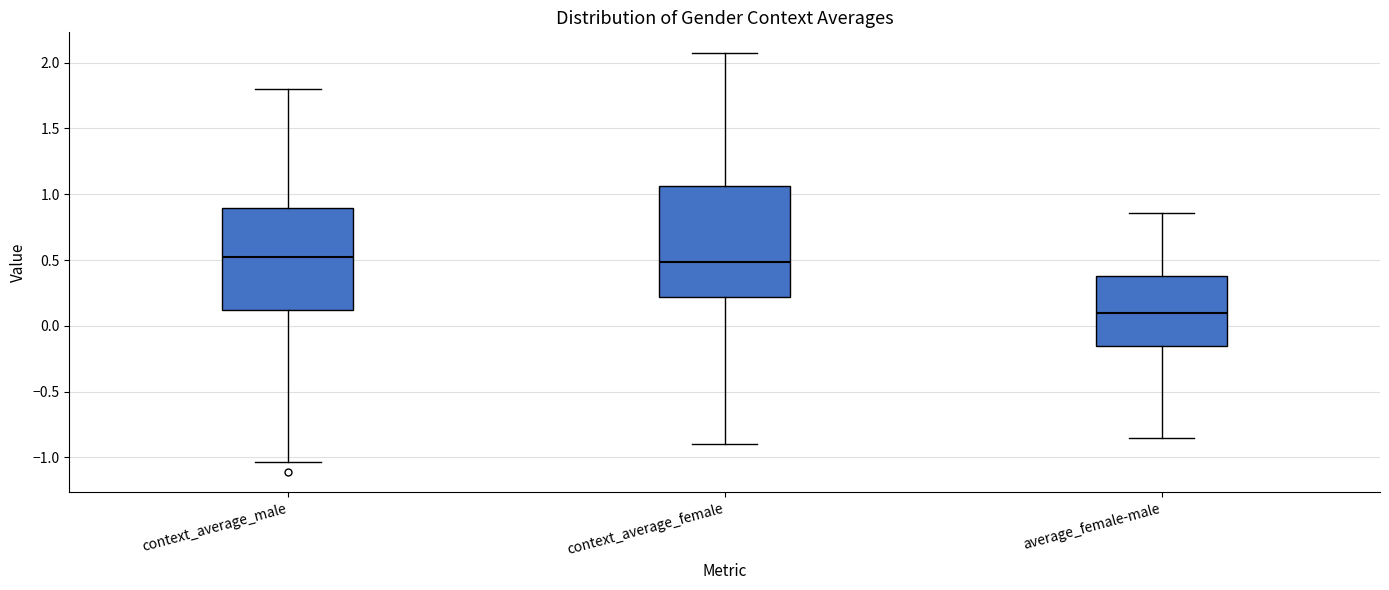

Reading left to right, read every box against the y-axis: the position of its median line, the range the box covers, and the ends of its whiskers. The values are not printed on the chart, so give them approximately, as read against the axis.

context_average_male: median 0.55, box 0.10 to 0.90, whiskers -1.05 to 1.80
context_average_female: median 0.50, box 0.20 to 1.05, whiskers -0.90 to 2.05
average_female-male: median 0.10, box -0.15 to 0.40, whiskers -0.85 to 0.85